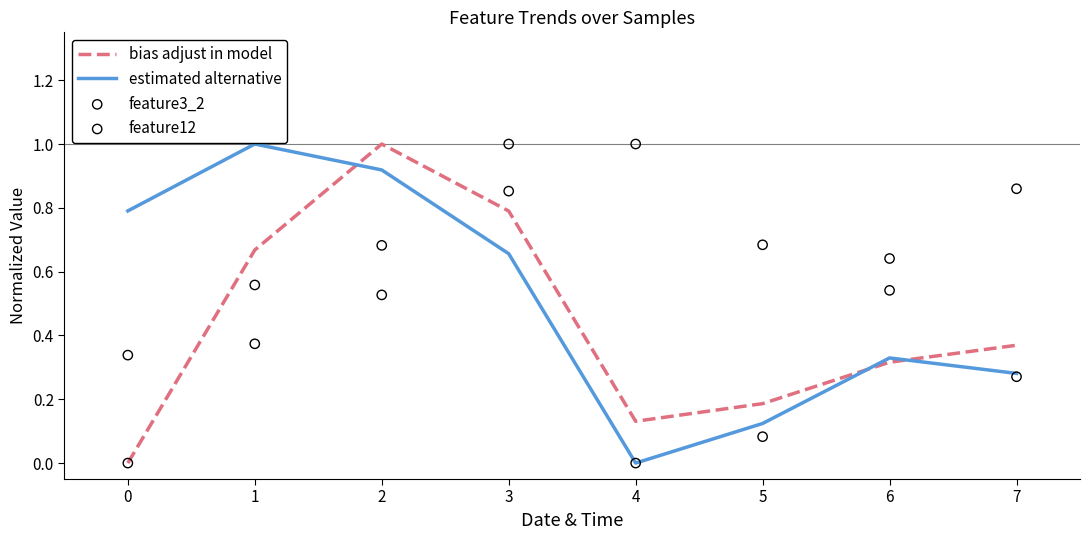

Which series has the widest spread of Y values?

bias adjust in model